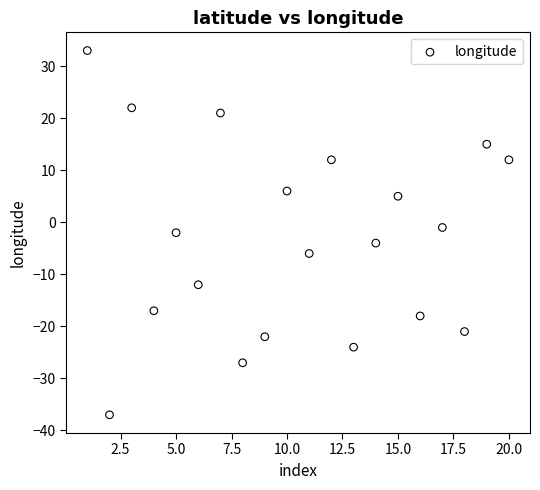

What is the range of Y values (max minus min)?

70